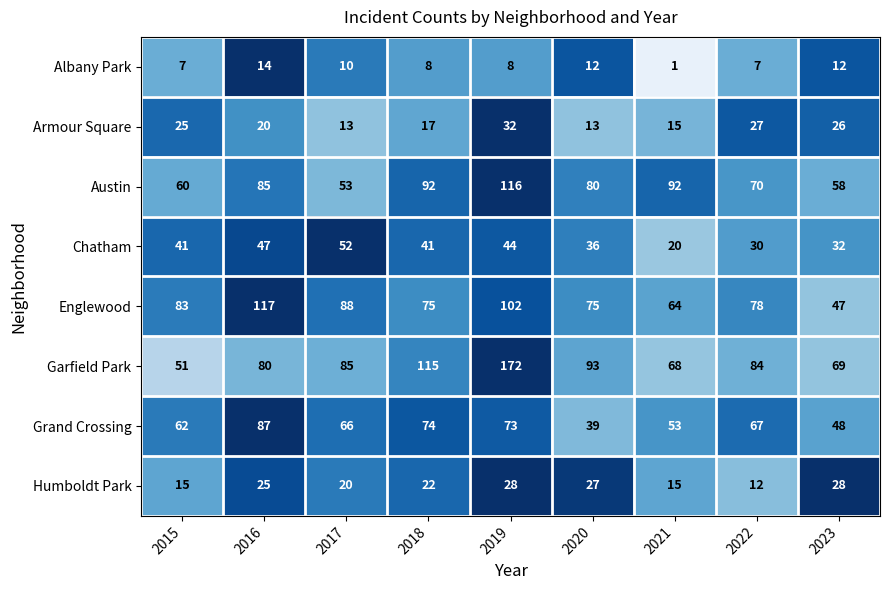

At which category is the sum across all series the highest?

2019